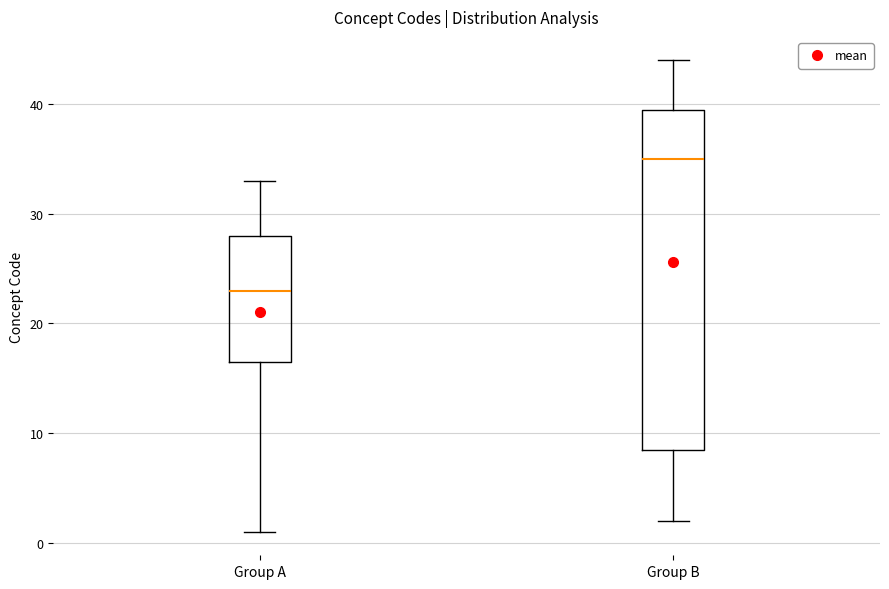

Reading left to right, read every box against the y-axis: the position of its median line, the range the box covers, and the ends of its whiskers. The values are not printed on the chart, so give them approximately, as read against the axis.

Group A: median 23, box 17 to 28, whiskers 1 to 33
Group B: median 35, box 9 to 40, whiskers 2 to 44